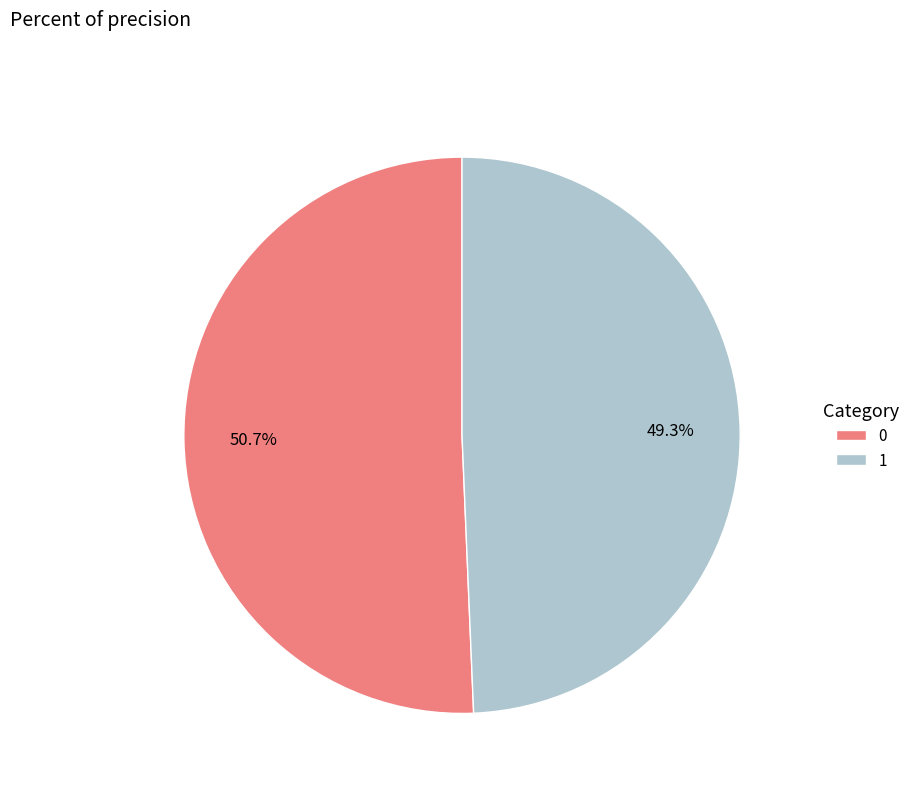

Is 0 the majority of the pie?

Yes